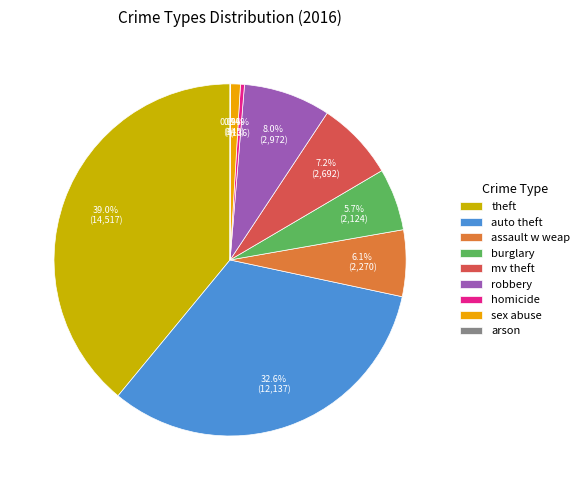

Is sex abuse the majority of the pie?

No